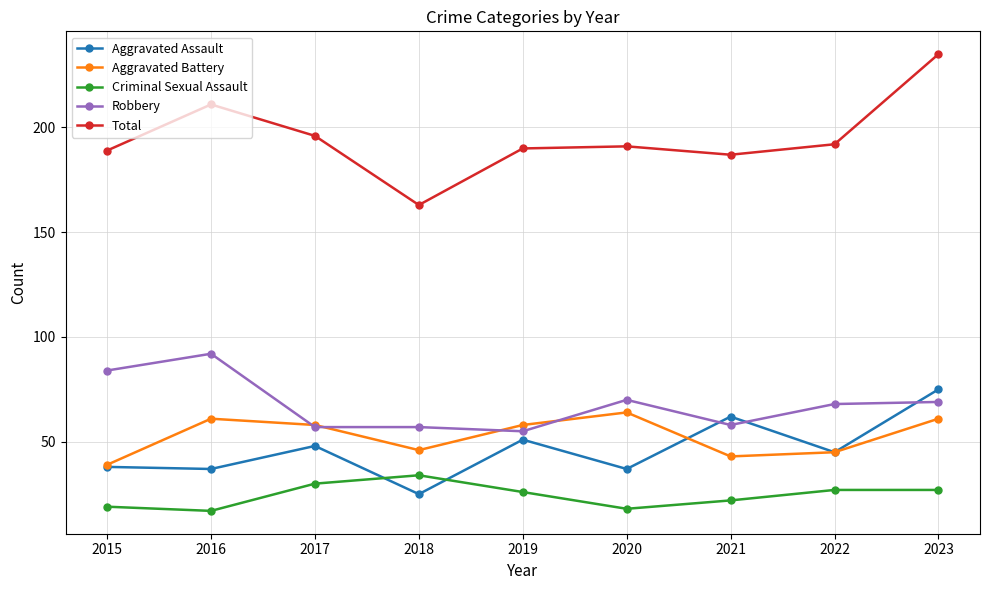

What is the maximum value for Total?

235